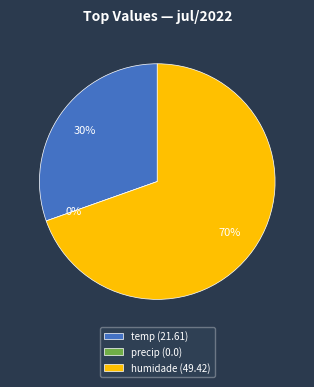

What percentage do precip and humidade together represent?

69.6%